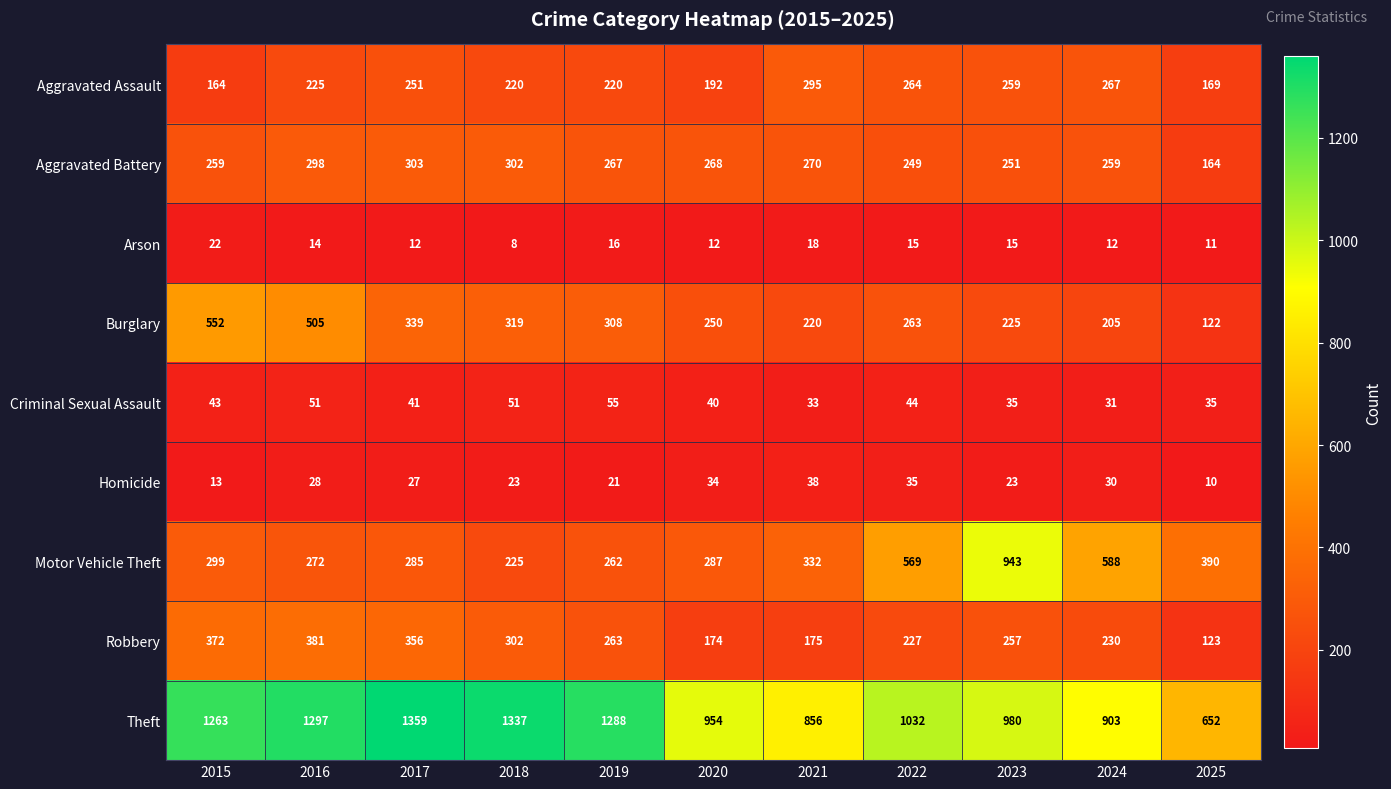

Which category has the highest value across all series?

2017